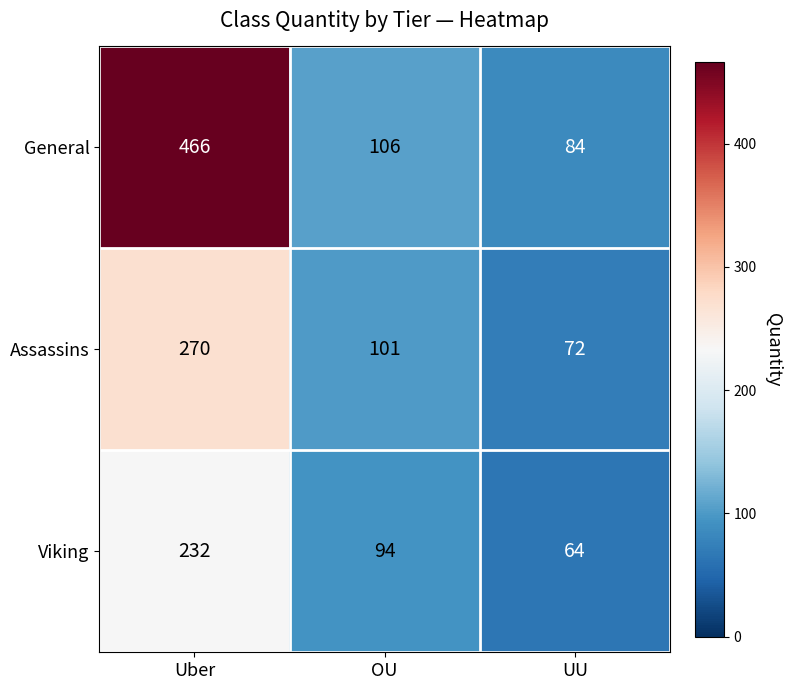

Which series has the widest spread of values?

General